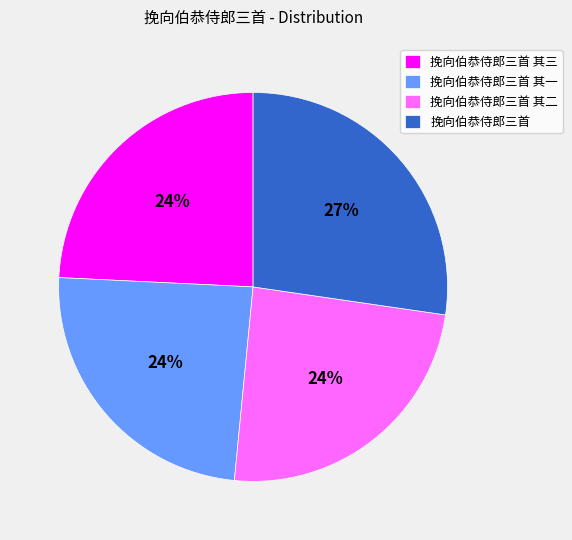

Is there any slice that represents more than half of the pie?

No